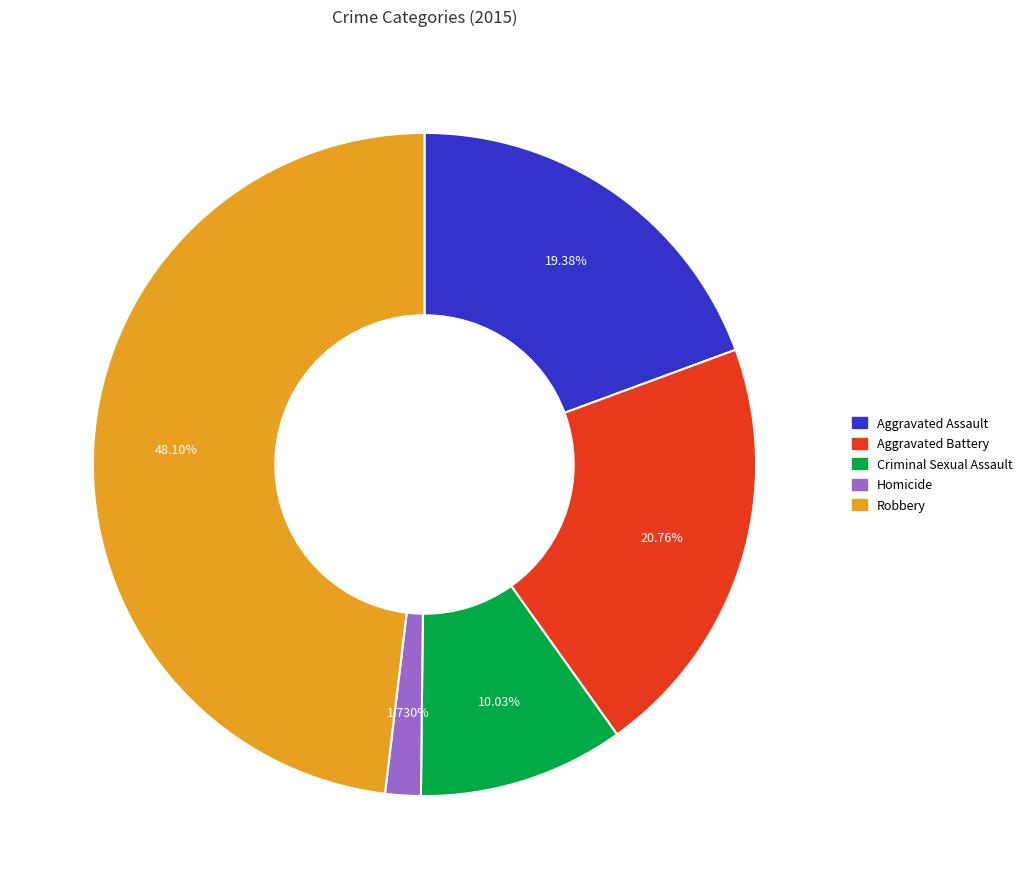

Is it true that Criminal Sexual Assault is 4% of the pie?

False